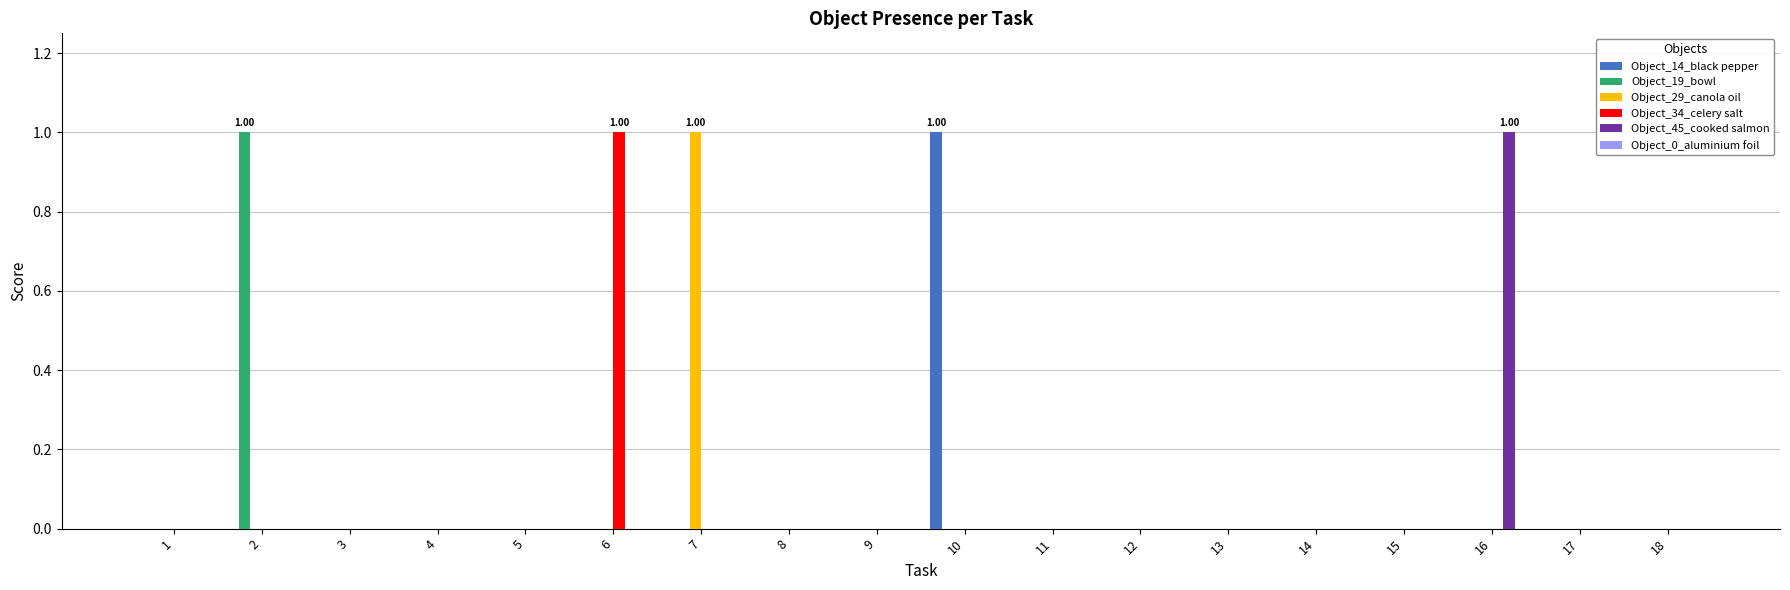

Count the number of data series in this chart.

5